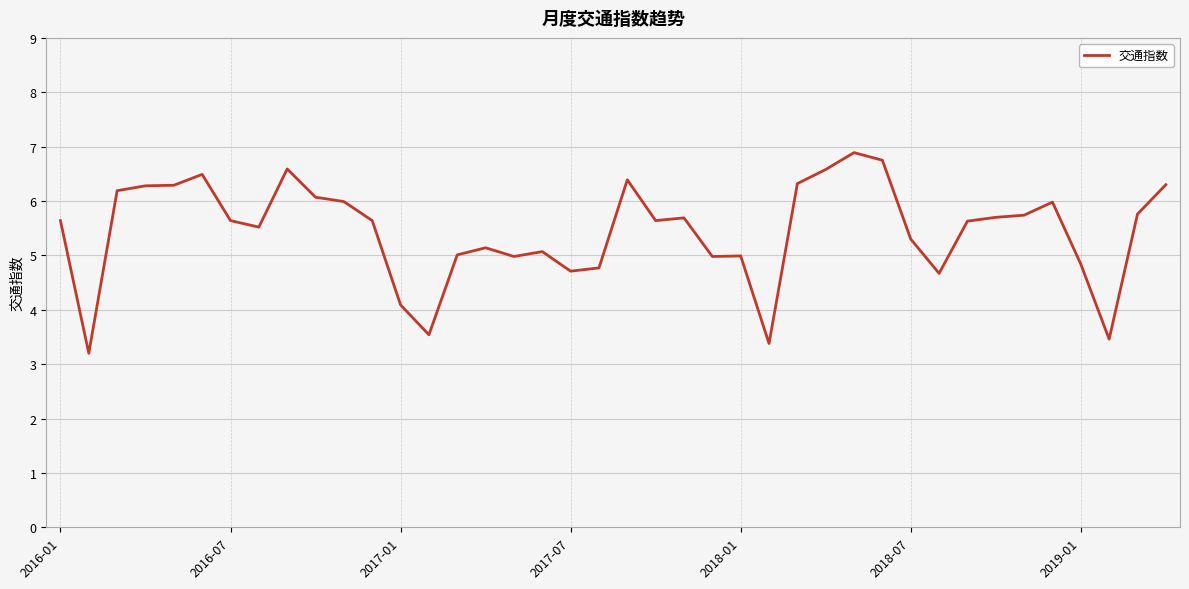

What is the smallest value displayed?

3.2